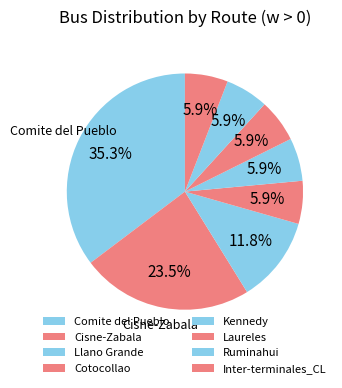

How many slices are in this pie chart?

8